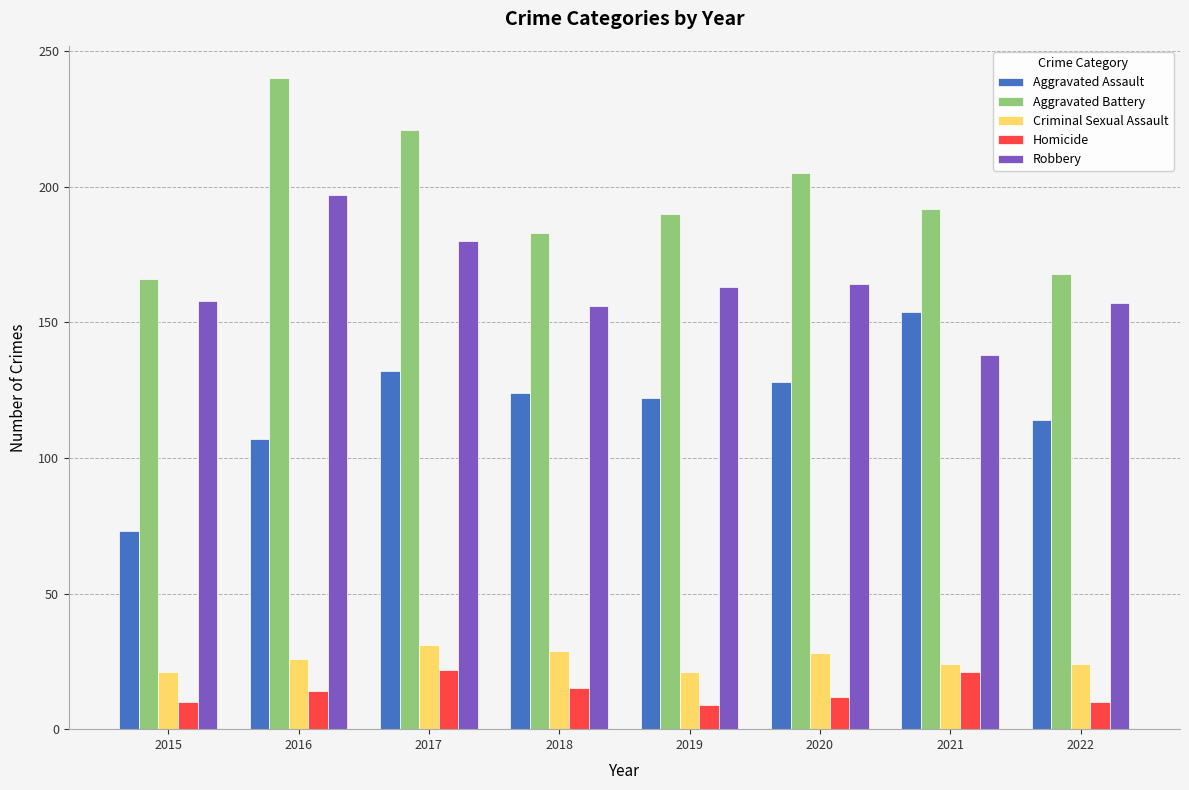

What are all the series names shown in the legend?

Aggravated Assault, Aggravated Battery, Criminal Sexual Assault, Homicide, Robbery